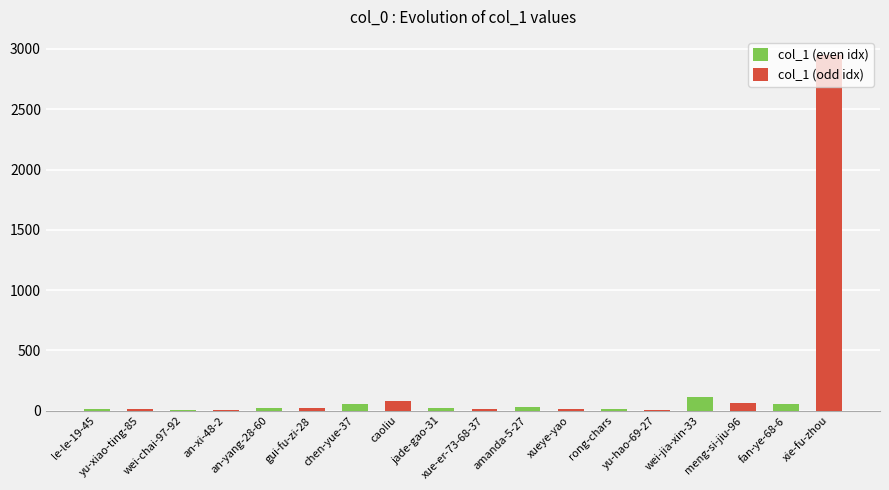

Reading left to right, transcribe all the data shown in this chart.

le-le-19-45=11	yu-xiao-ting-85=12	wei-chai-97-92=2	an-xi-48-2=3	an-yang-28-60=22	gui-fu-zi-28=23	chen-yue-37=57	caoliu=81	jade-gao-31=19	xue-er-73-68-37=11	amanda-5-27=26	xueye-yao=14	rong-chars=10	yu-hao-69-27=5	wei-jia-xin-33=112	meng-si-jiu-96=60	fan-ye-68-6=58	xie-fu-zhou=2951